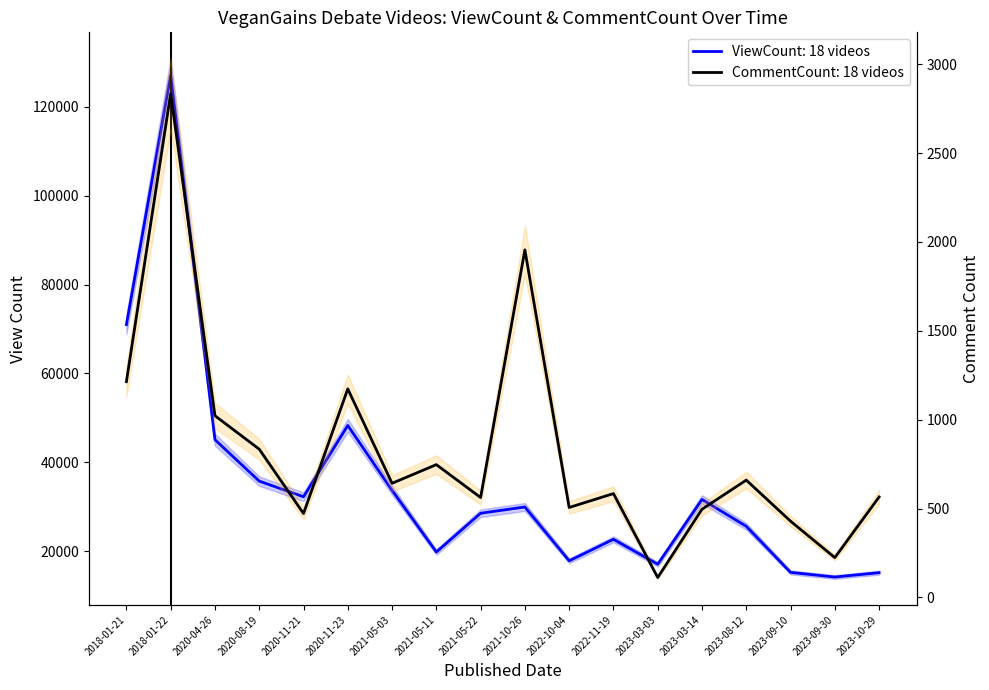

How many series are shown in this chart?

2